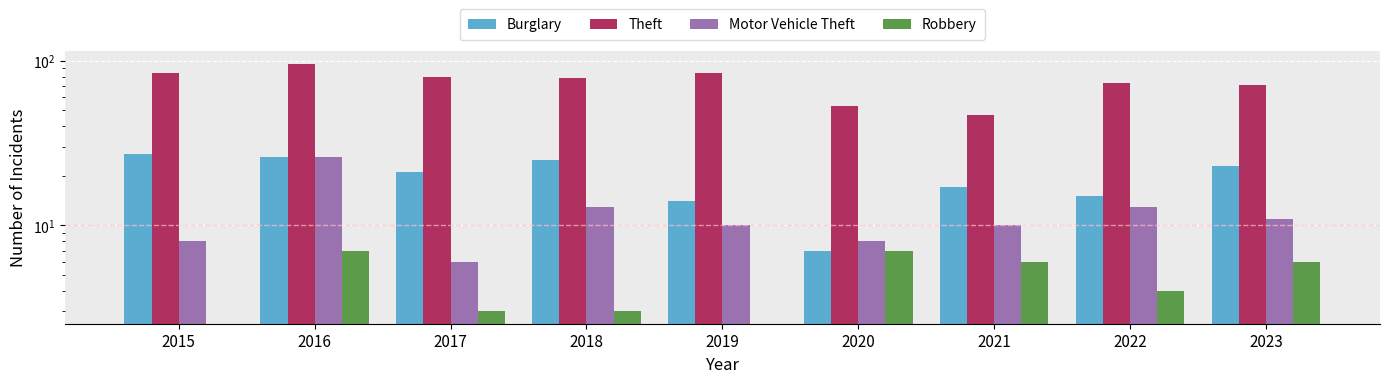

What is the approximate value of Robbery at 2022?

4